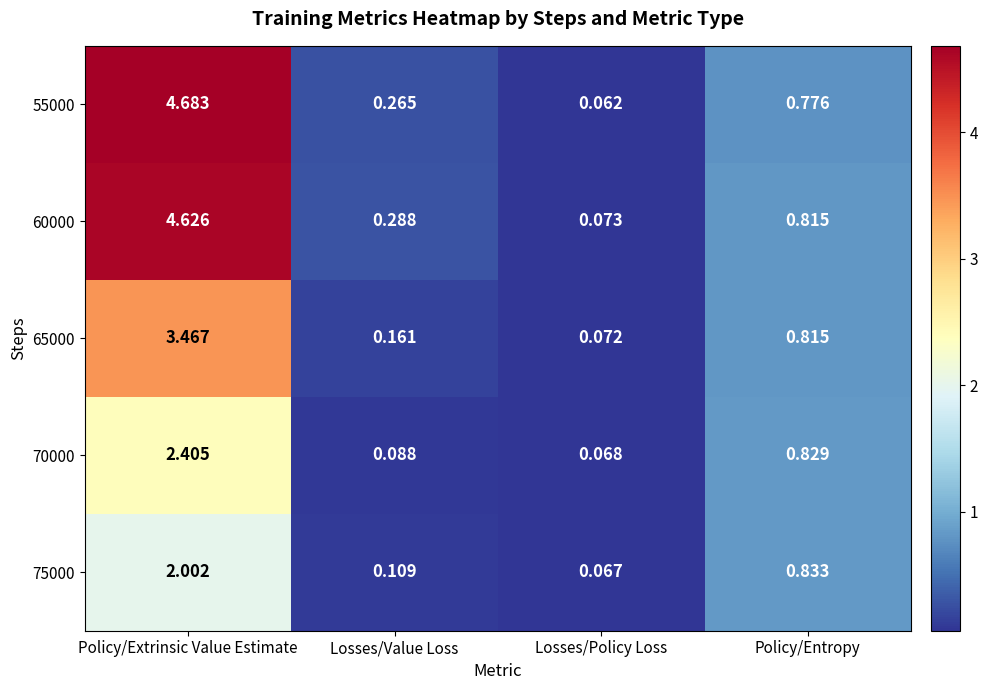

What is the greatest value displayed?

4.7